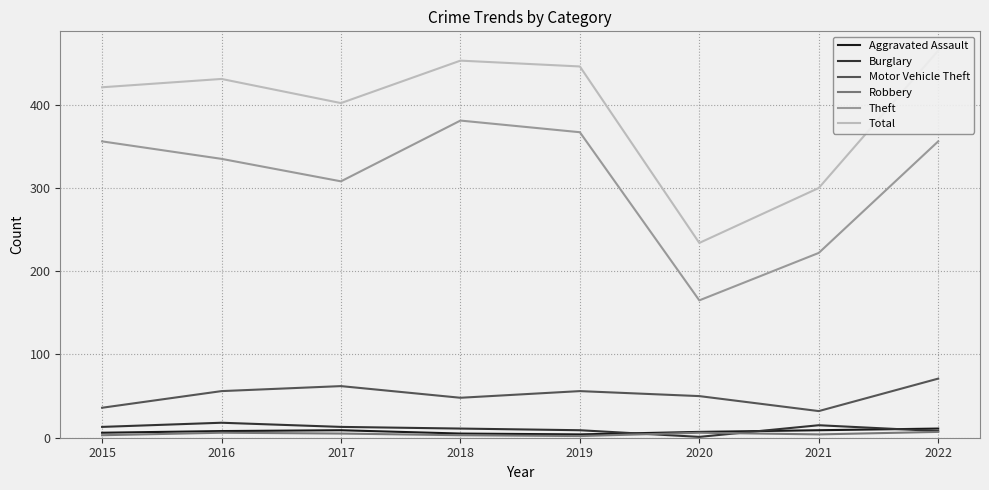

How many series are shown in this chart?

6